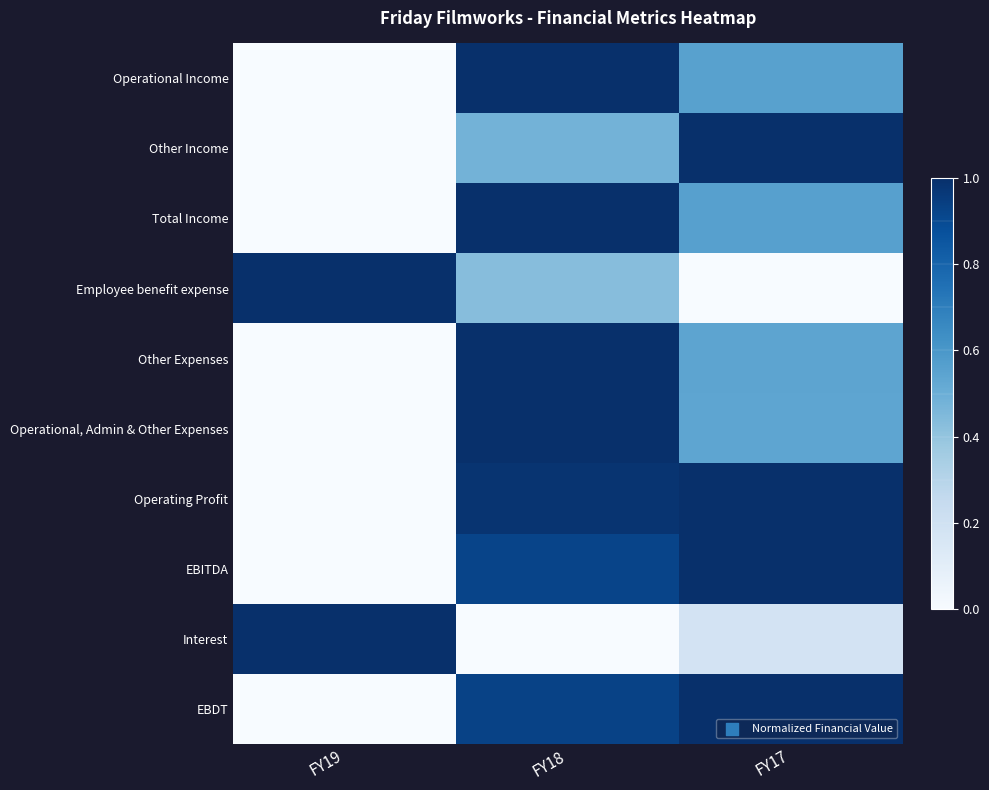

Which category has the lowest value across all series?

FY19